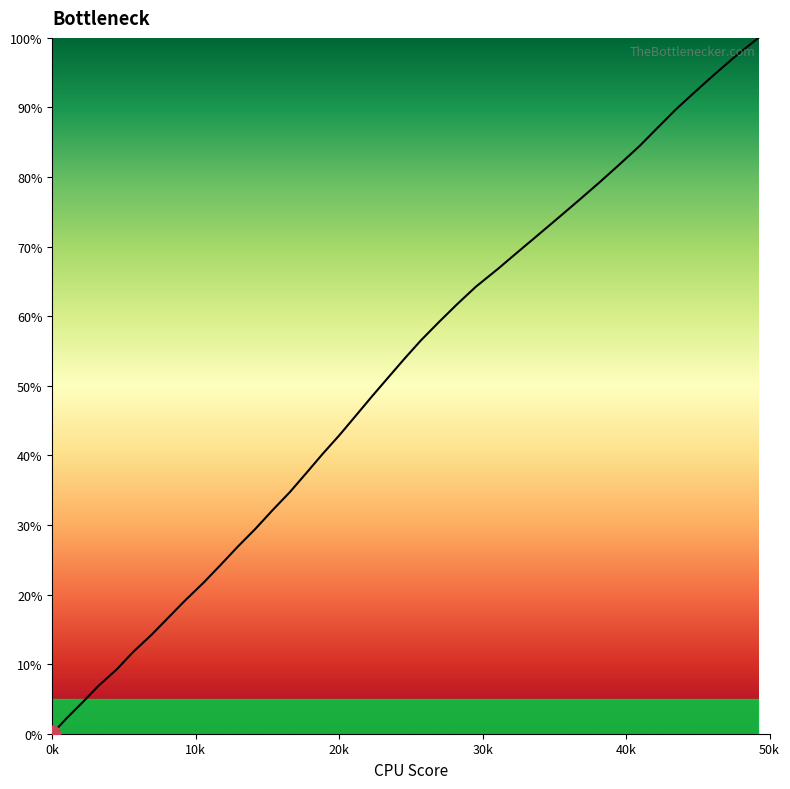

Does the chart display data point markers on the line(s)?

No